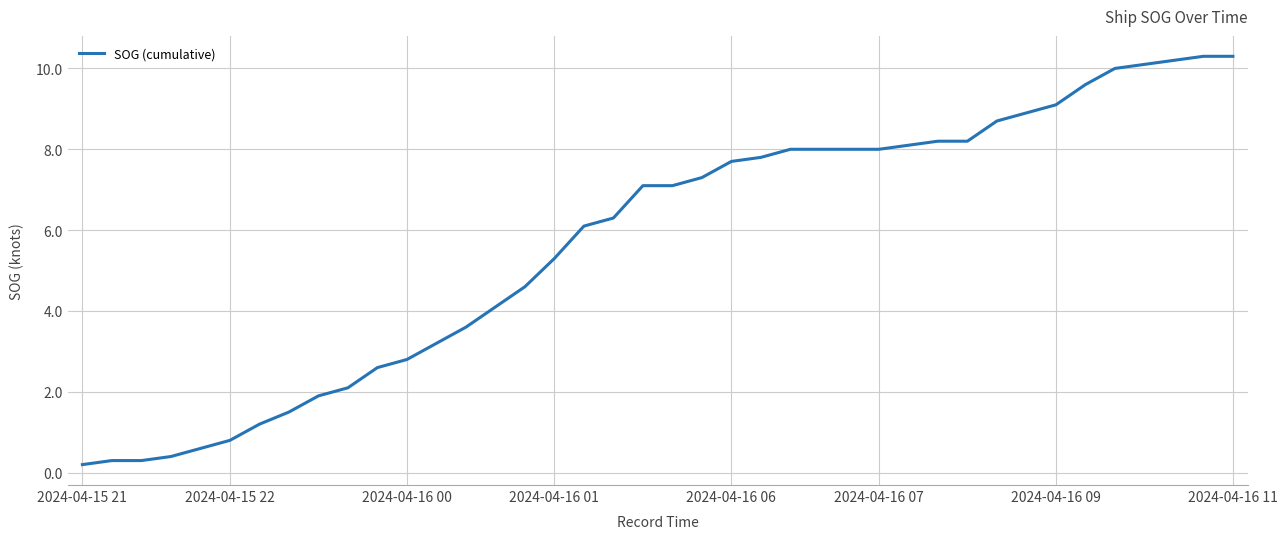

What is the difference between the maximum and minimum values?

10.1